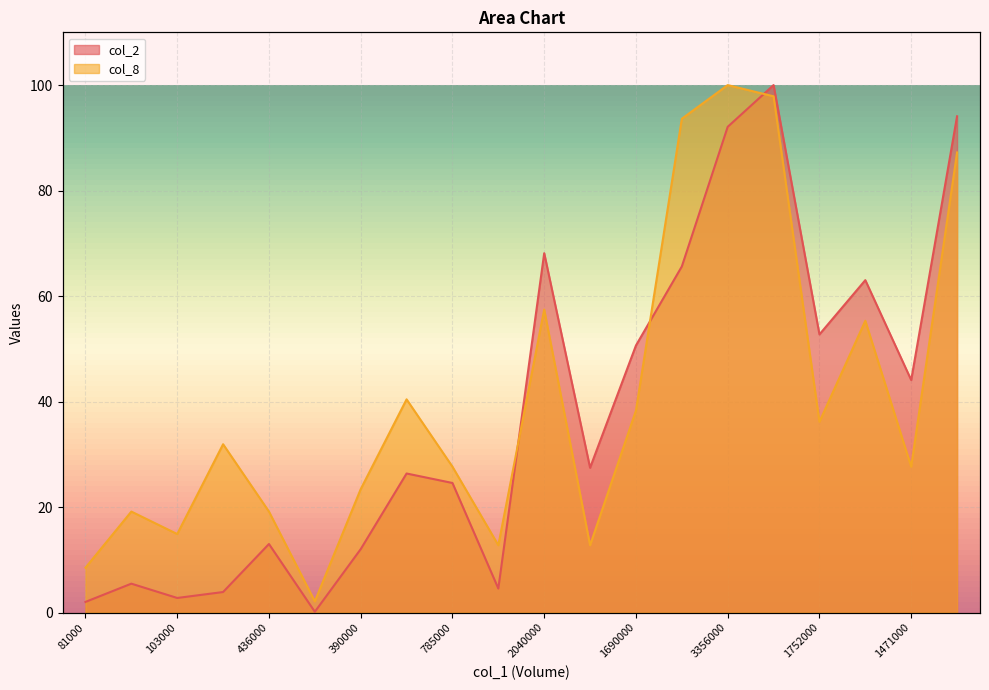

True or false: col_2 and col_8 intersect in this chart.

True